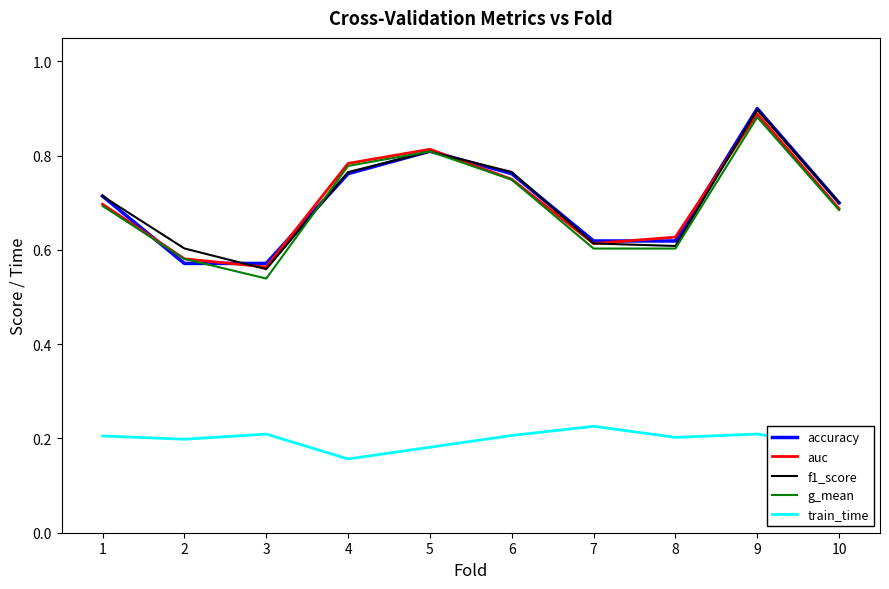

What is the sum of all g_mean values?

6.9